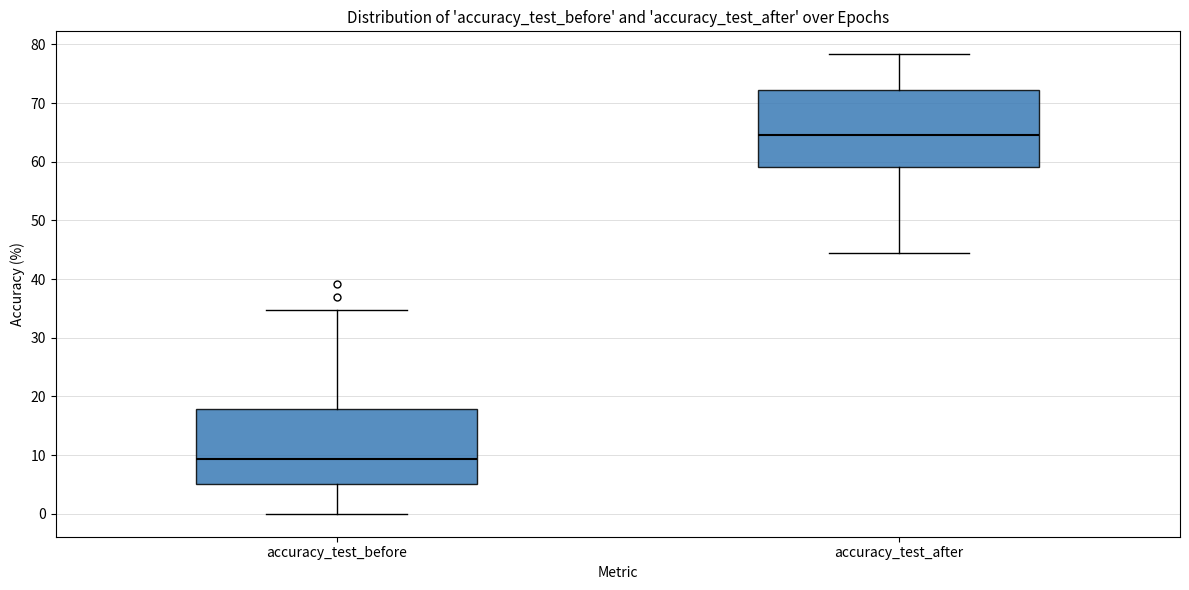

Which box's median line is the lowest?

accuracy_test_before